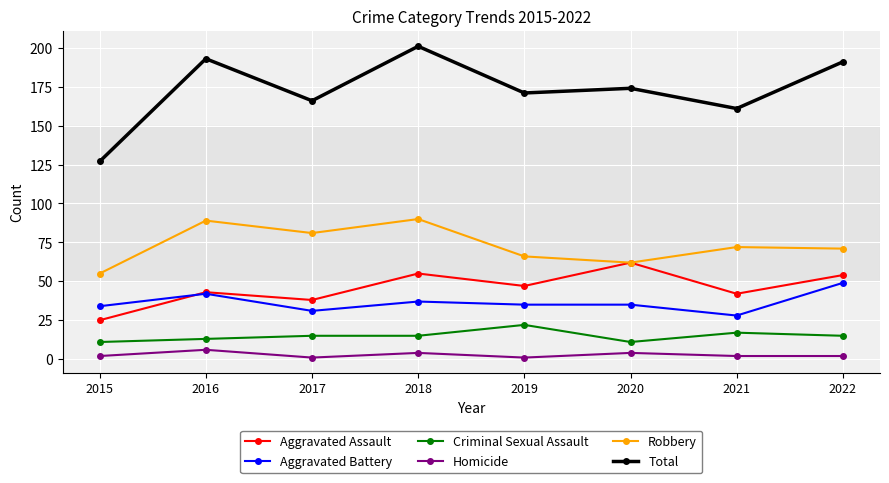

Rank the series by their maximum value, from highest to lowest.

Total, Robbery, Aggravated Assault, Aggravated Battery, Criminal Sexual Assault, Homicide